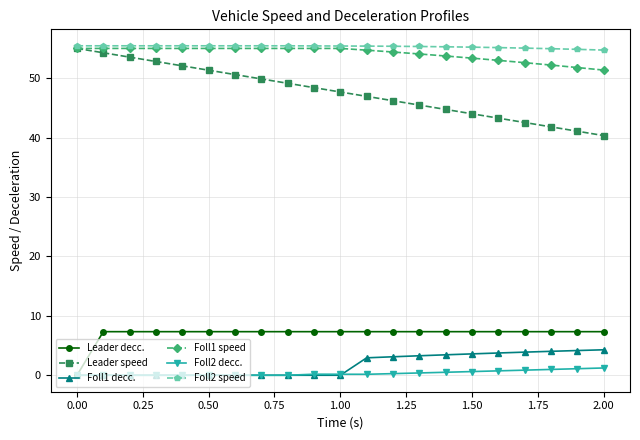

True or false: Foll1 decc. and Leader speed intersect in this chart.

False